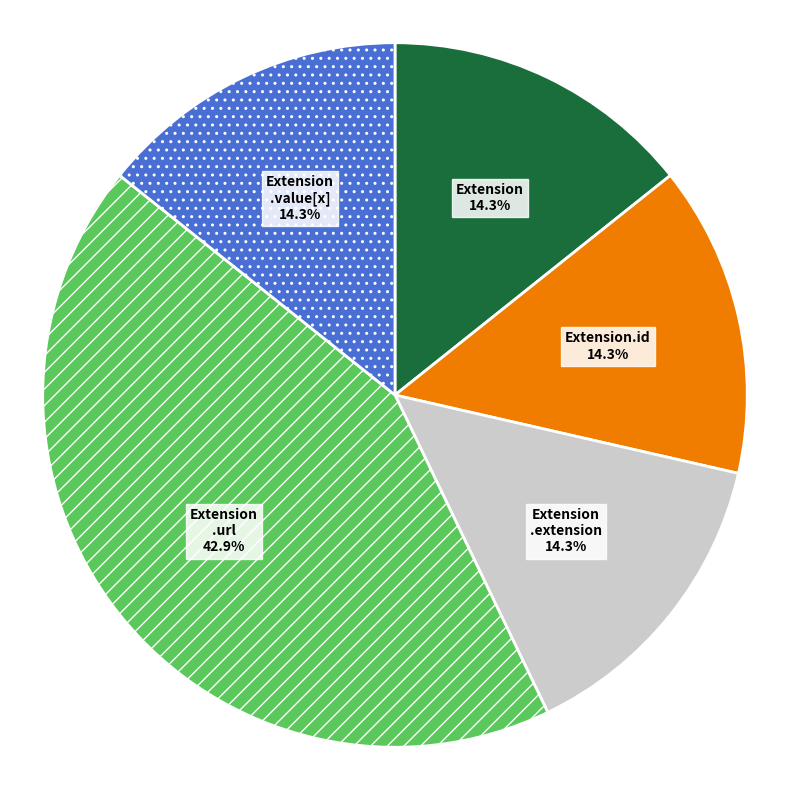

Is there any slice that represents more than half of the pie?

No